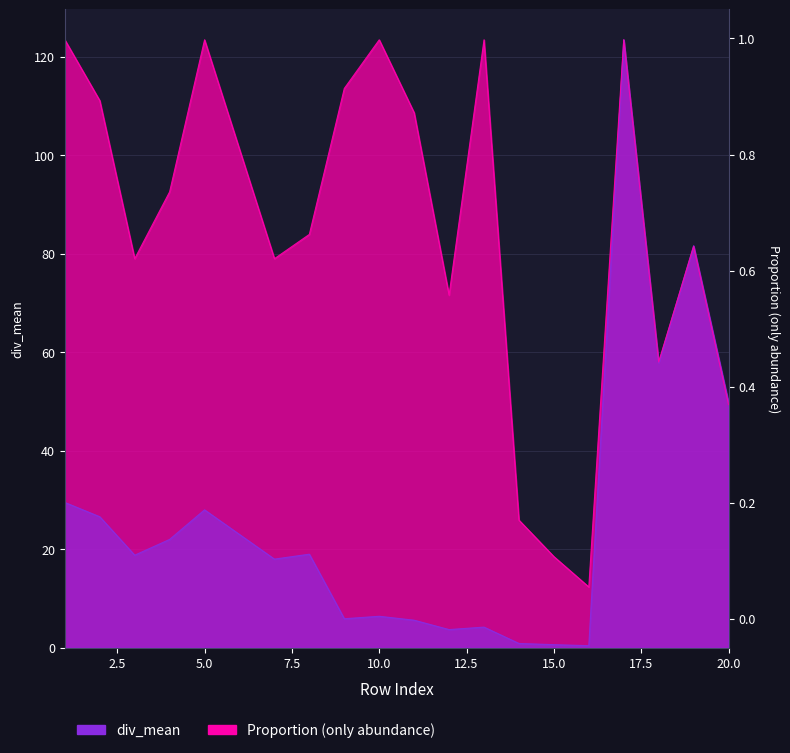

Where is the first local minimum for Proportion (only abundance)?

3